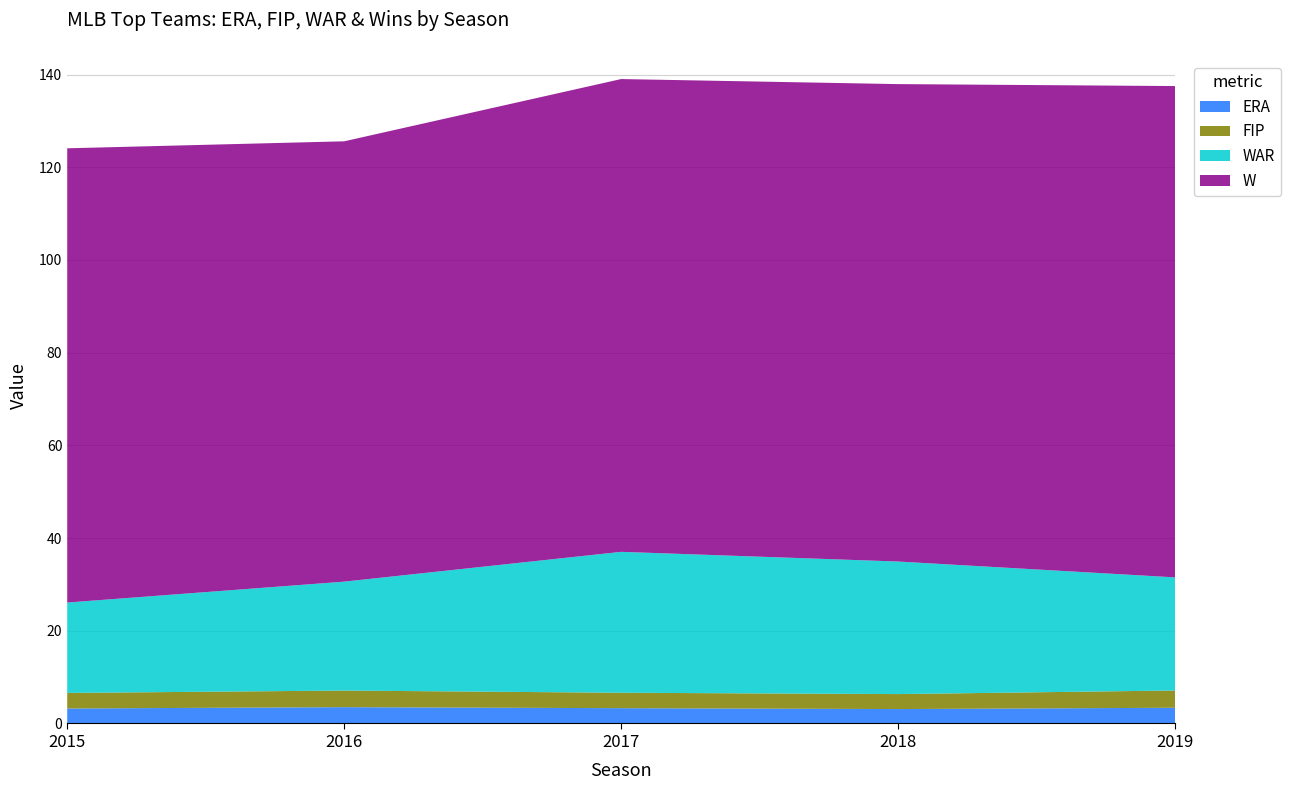

Reading right to left, what are all the values shown in this chart?

ERA: 3.4	3.1	3.3	3.5	3.2
FIP: 3.7	3.2	3.3	3.6	3.4
WAR: 24.4	28.6	30.4	23.5	19.5
W: 106.0	103.0	102.0	95.0	98.0